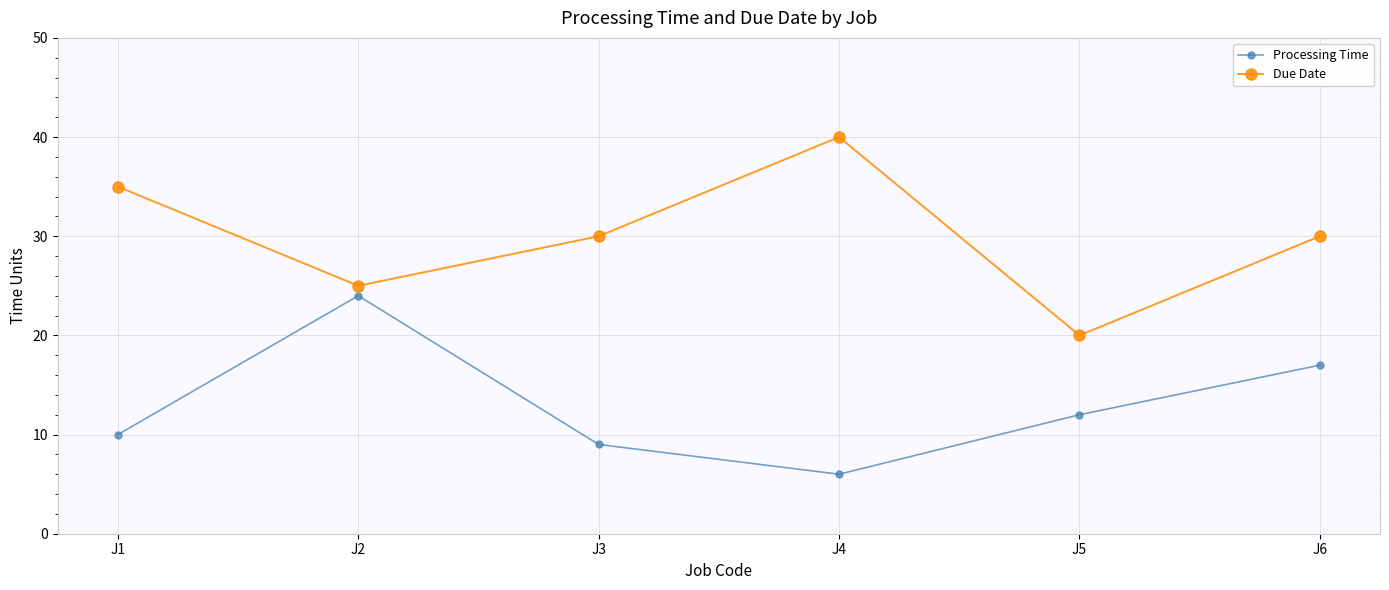

Which series changed the most between J1 and J2?

Processing Time